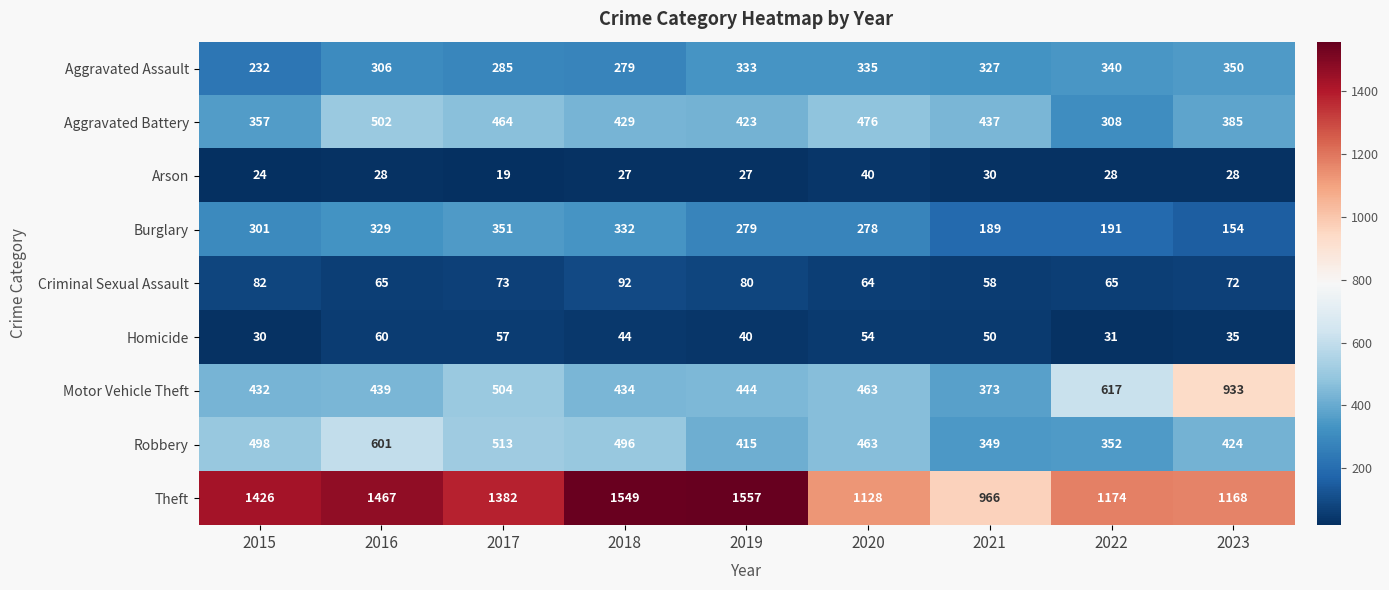

The value of Arson at 2021 is 11. True or false?

False